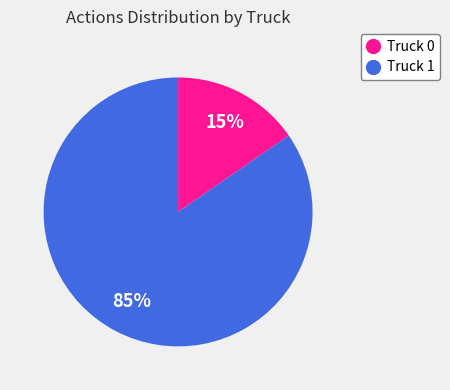

To the nearest percent, what portion does Truck 0 represent?

15%